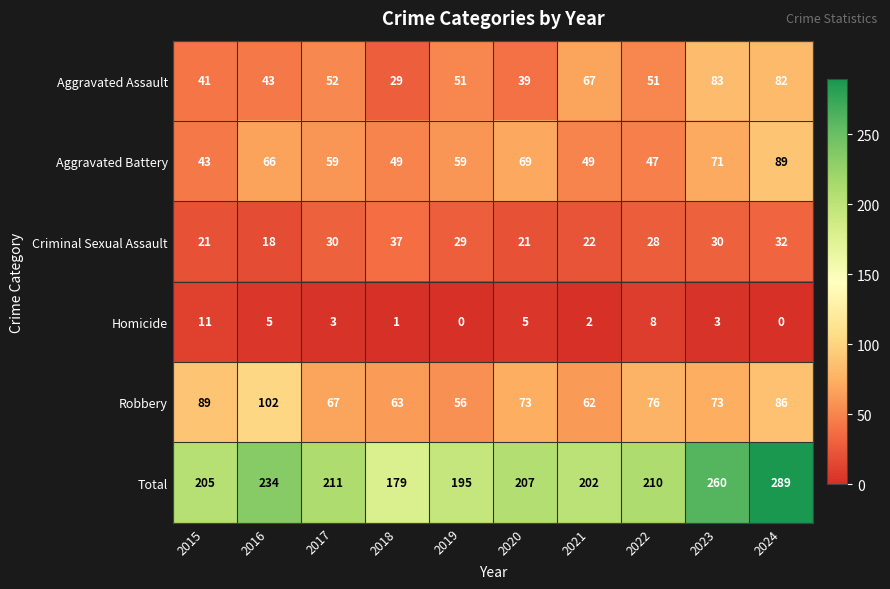

At which label does Robbery reach its minimum?

2019